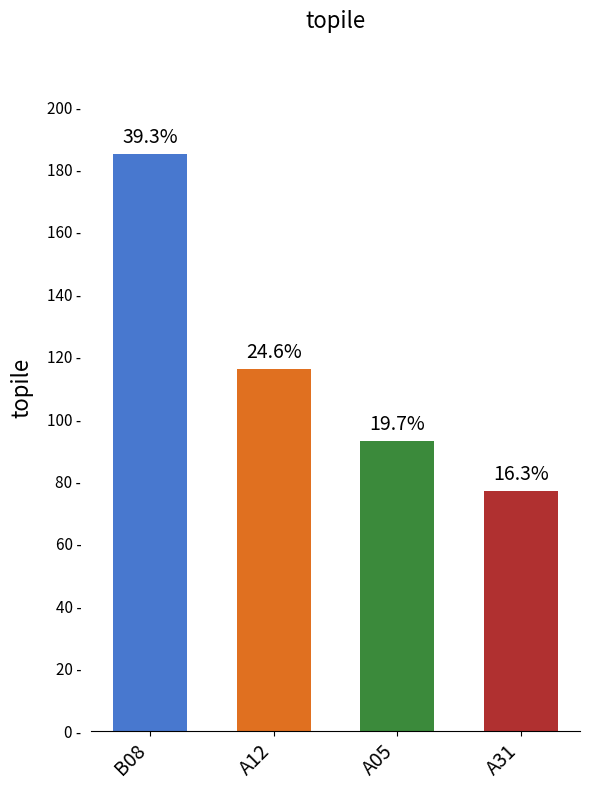

What is the change in value from B08 to A12?

-69